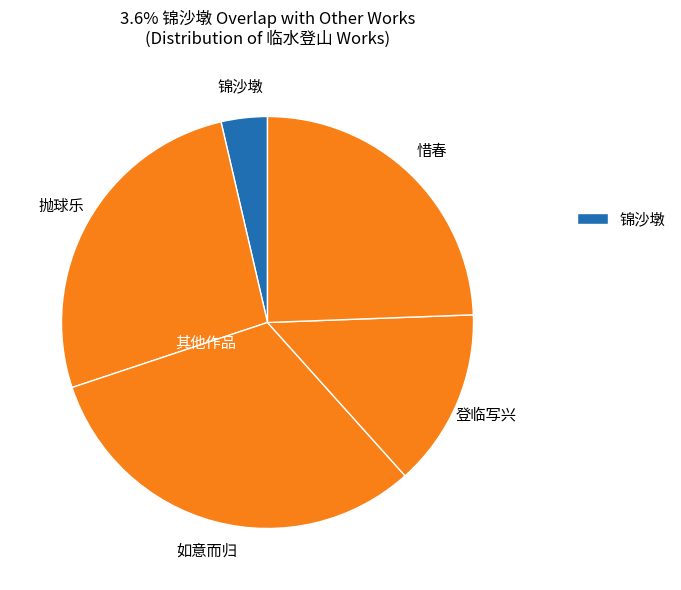

How many slices are in this pie chart?

5